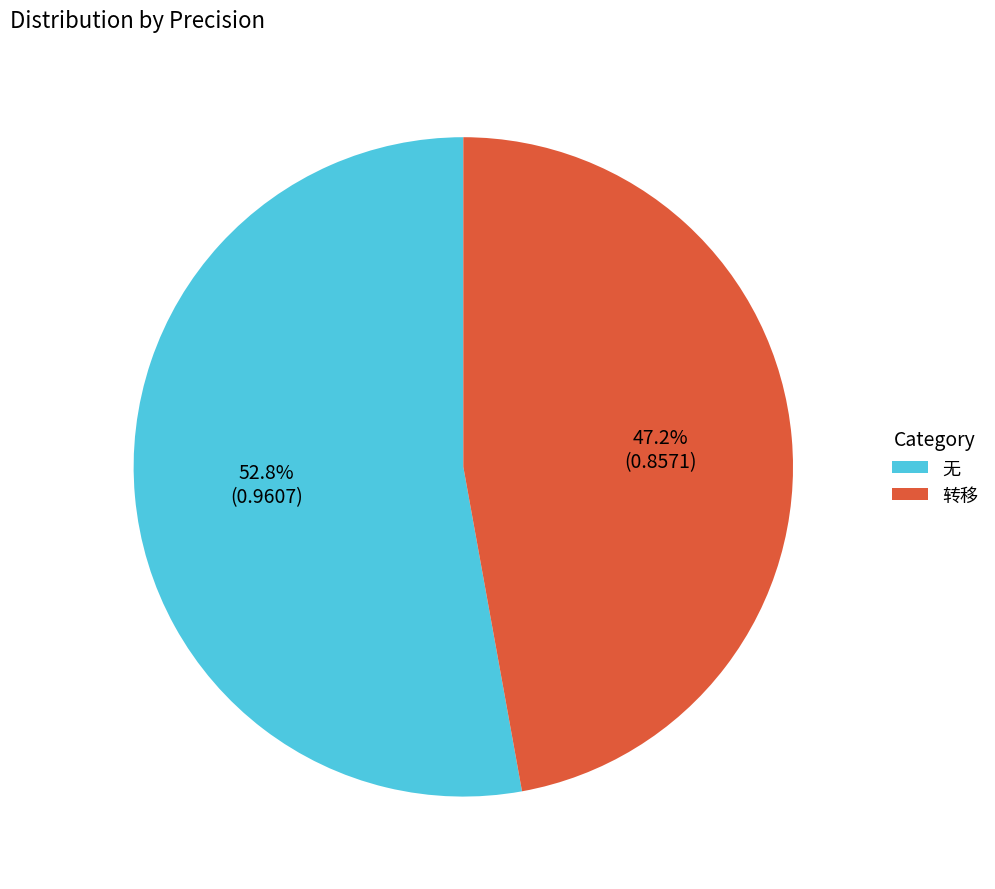

Is it true that 转移 is 47% of the pie?

True